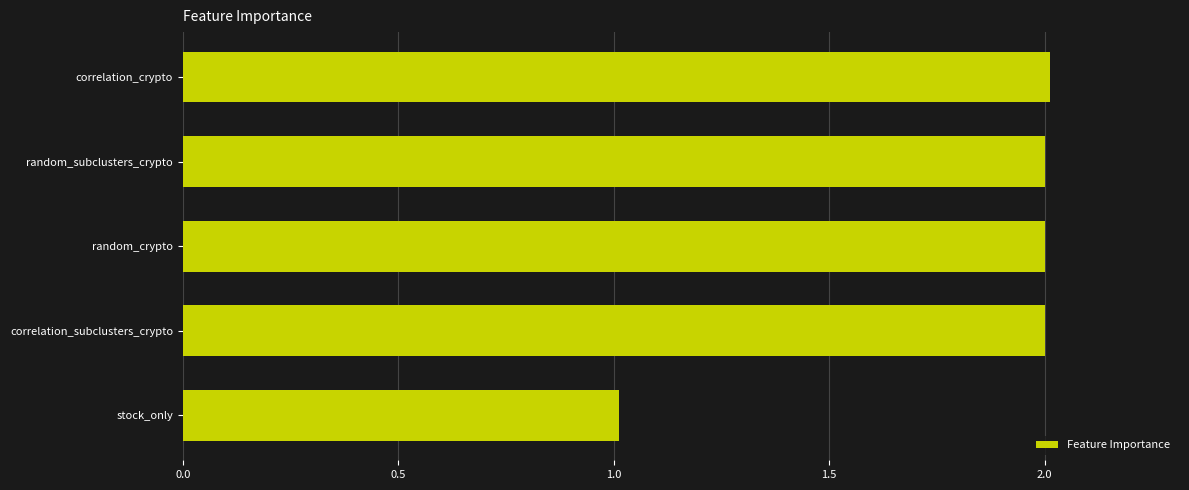

Reading bottom to top, what are all the values shown in this chart?

1.0	2.0	2.0	2.0	2.0